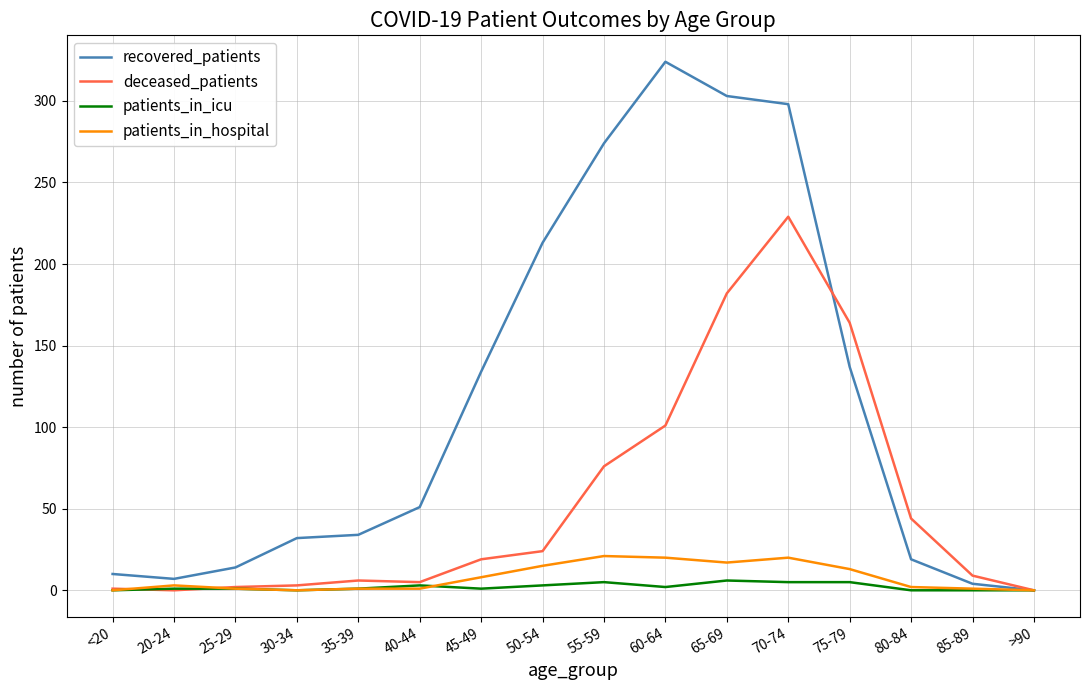

Which series has the largest total across all categories?

recovered_patients